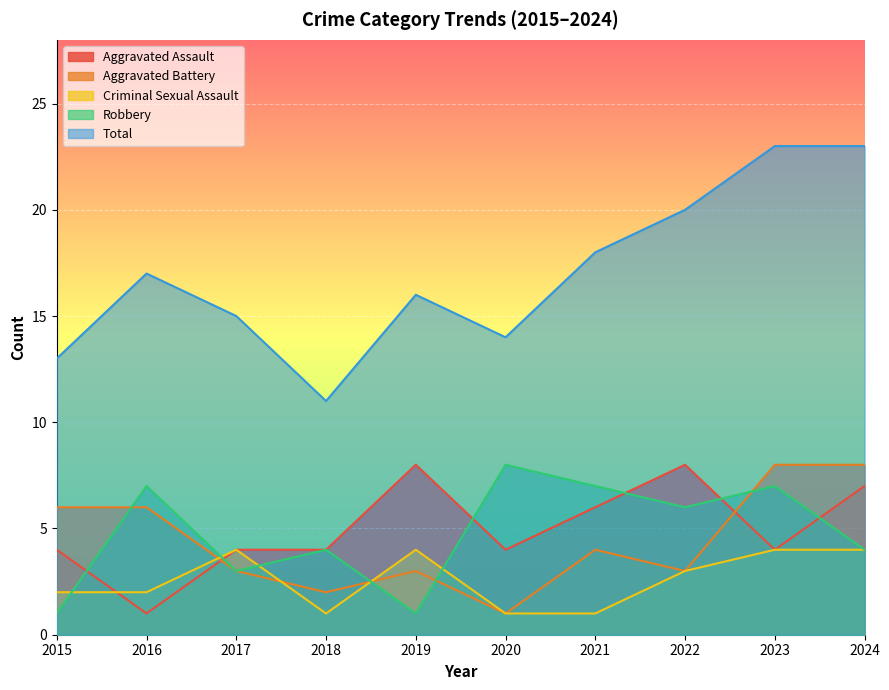

What is the sum of all Aggravated Battery values?

44